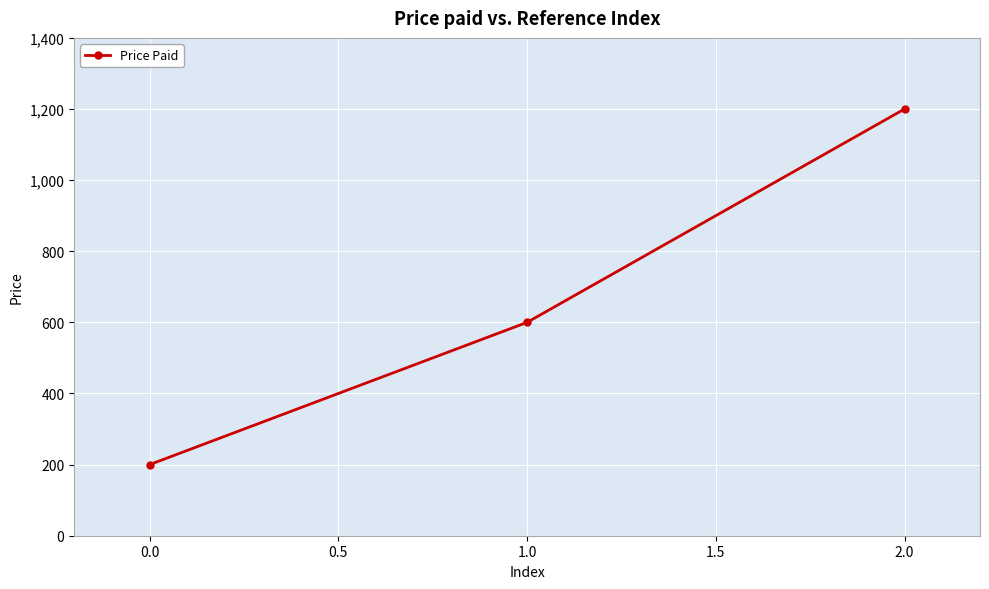

Reading left to right, what are all the values shown in this chart?

200	600	1200